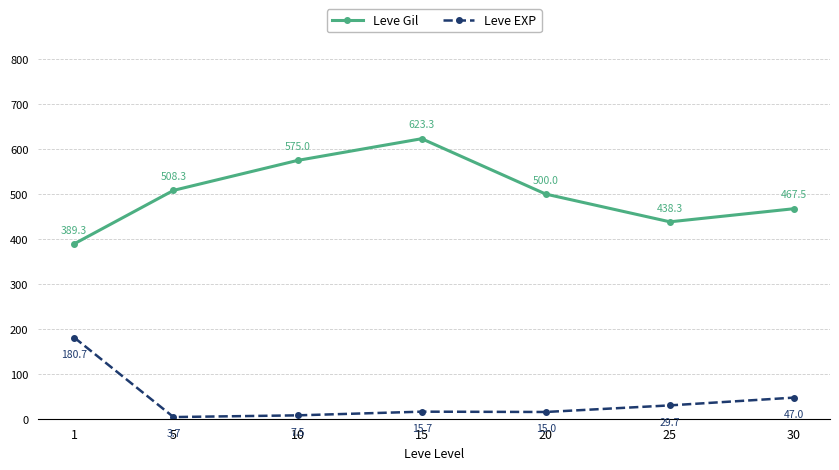

What is the spread (max minus min) of values at 1?

208.6